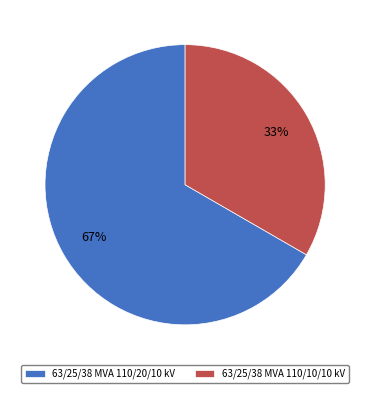

Rank the categories by value from lowest to highest.

63/25/38 MVA 110/10/10 kV, 63/25/38 MVA 110/20/10 kV